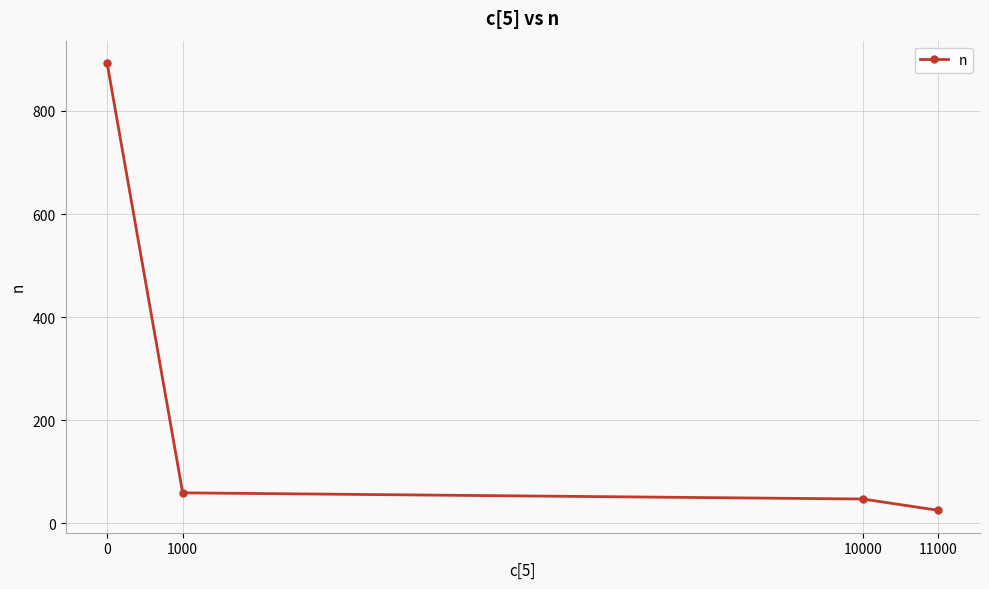

Is it true that the value at 11000 is 25?

True